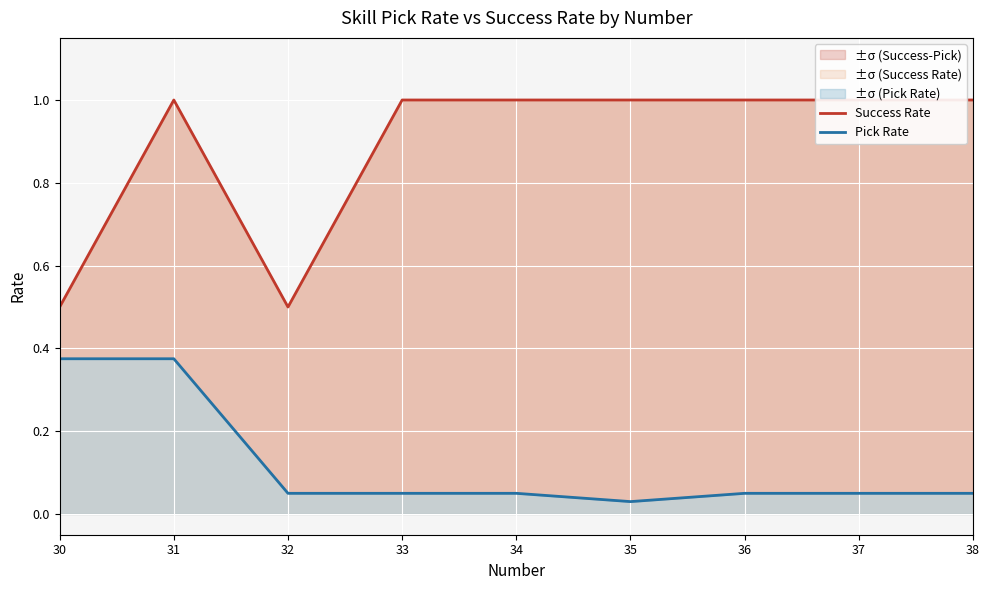

What is the difference between the maximum and minimum values in the Success Rate series?

0.5